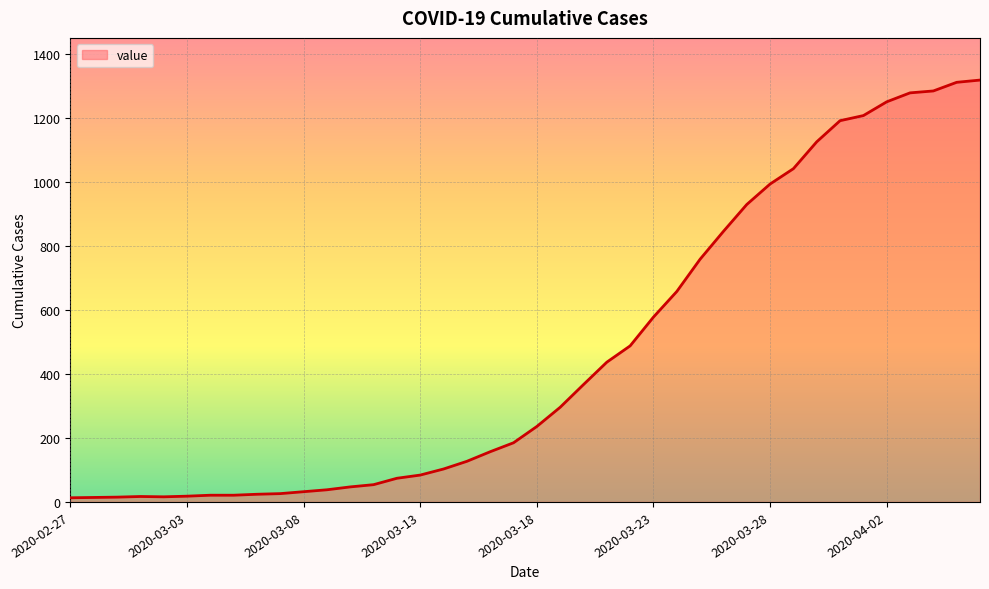

What is the greatest value displayed?

1319